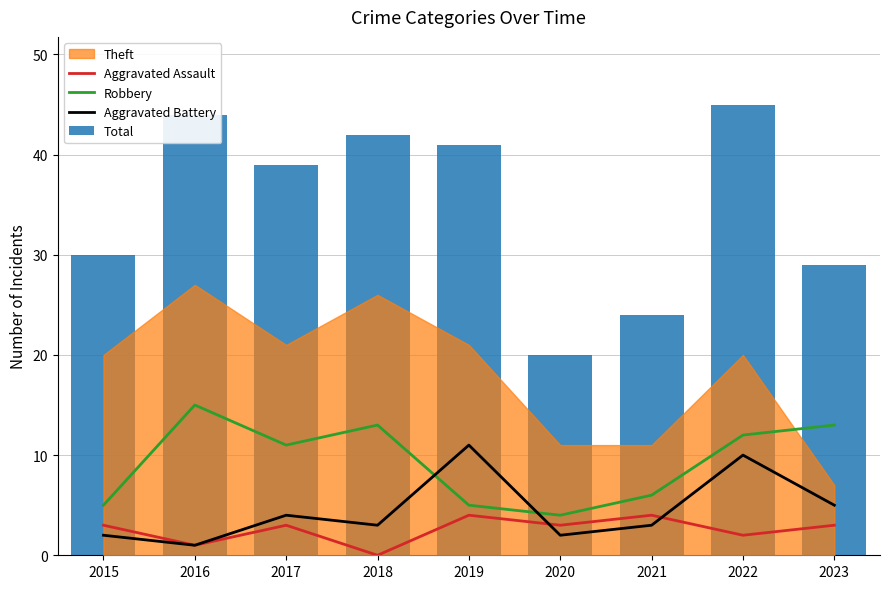

Between 2016 and 2019, which is larger?

2019